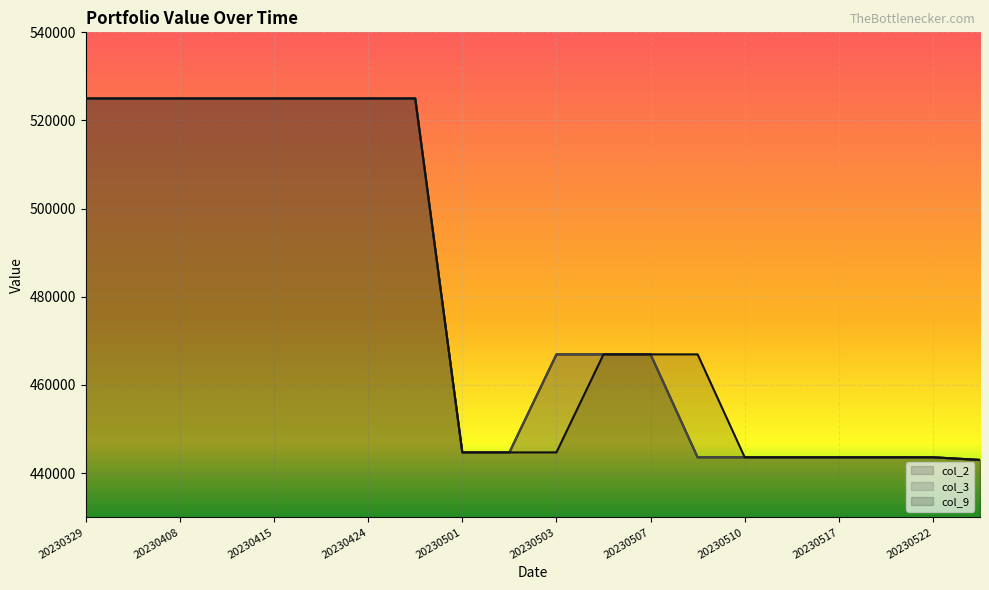

Is the value of col_9 at 20230430 greater than the value of col_2 at 20230419?

No